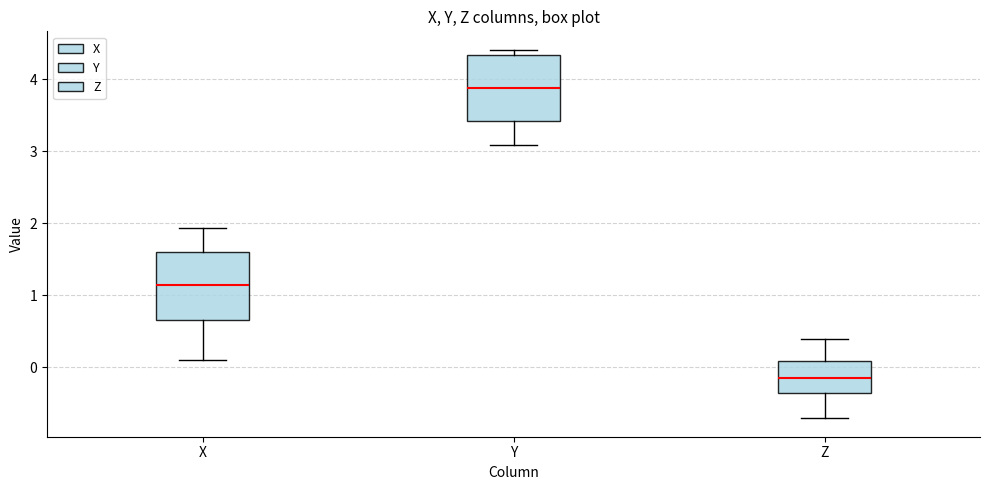

Where does the lower whisker of the box for Y end on the y-axis? The values are not printed on the chart, so give them approximately, as read against the axis.

3.1